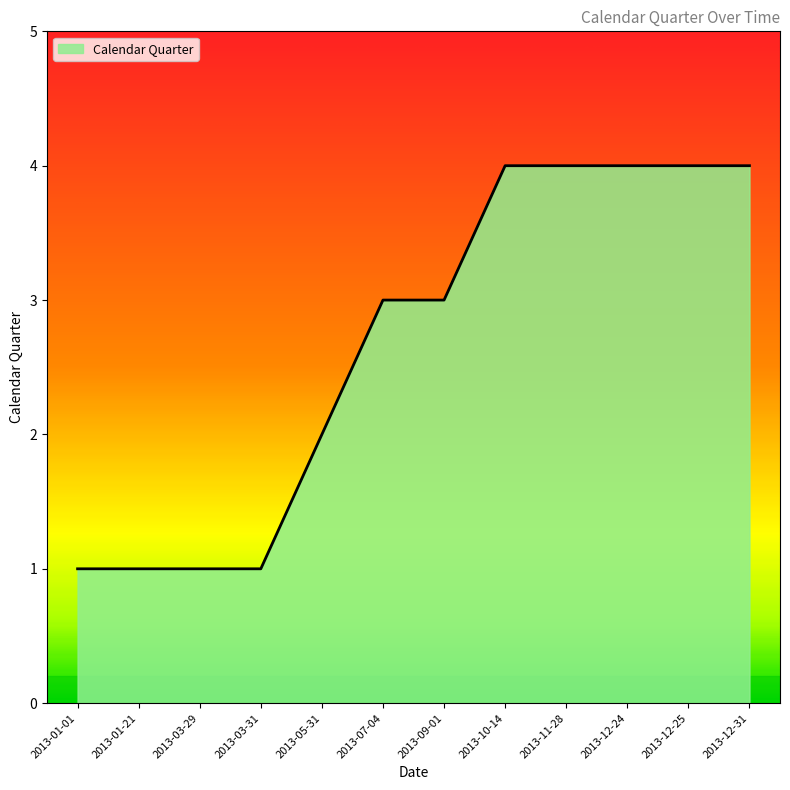

What position from the right is 2013-09-01?

6